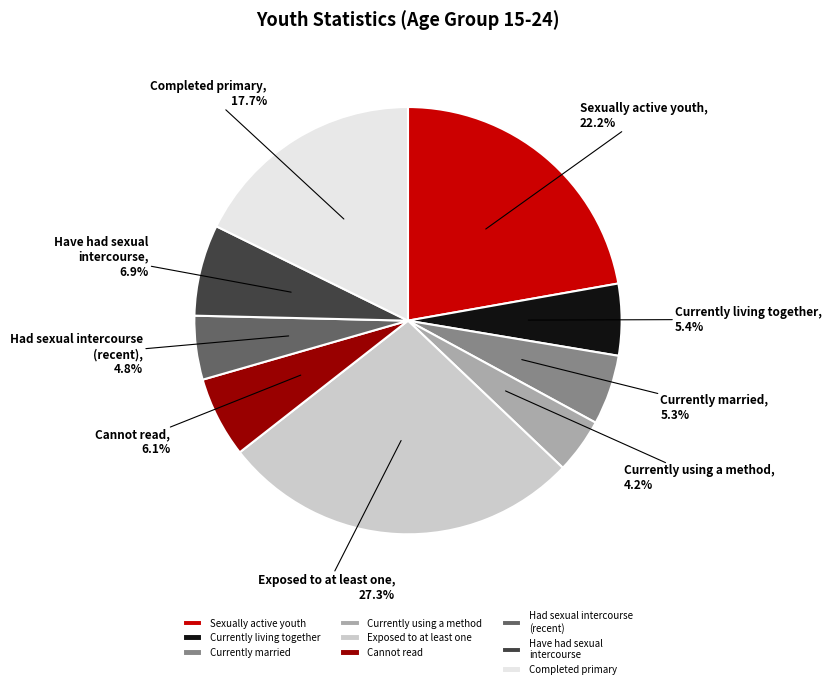

Is Currently married the majority of the pie?

No